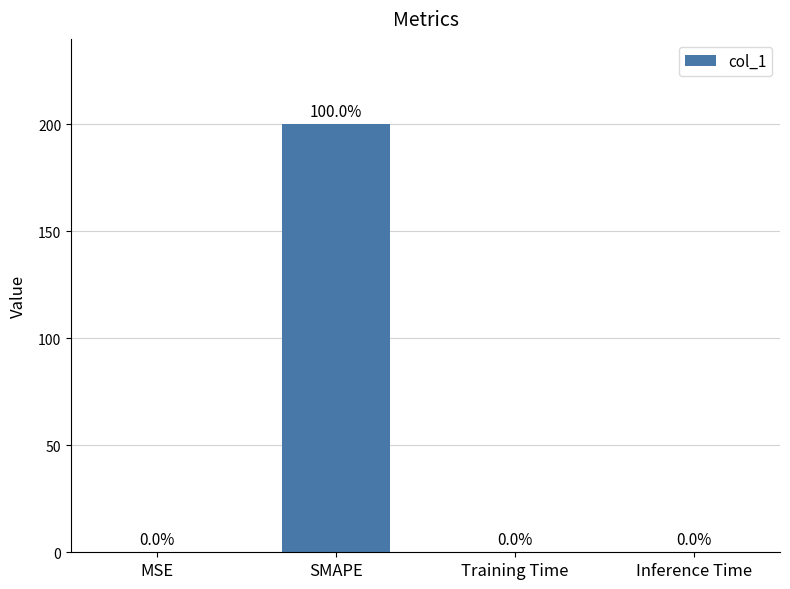

Which label corresponds to the largest value in the chart?

SMAPE